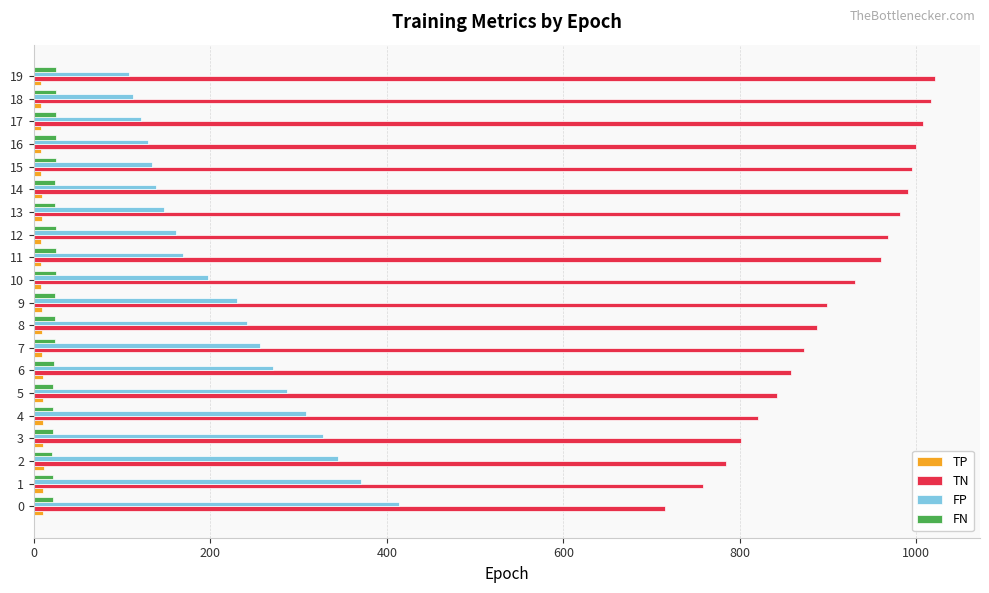

Is it true that TN equals 1088 at 0?

False